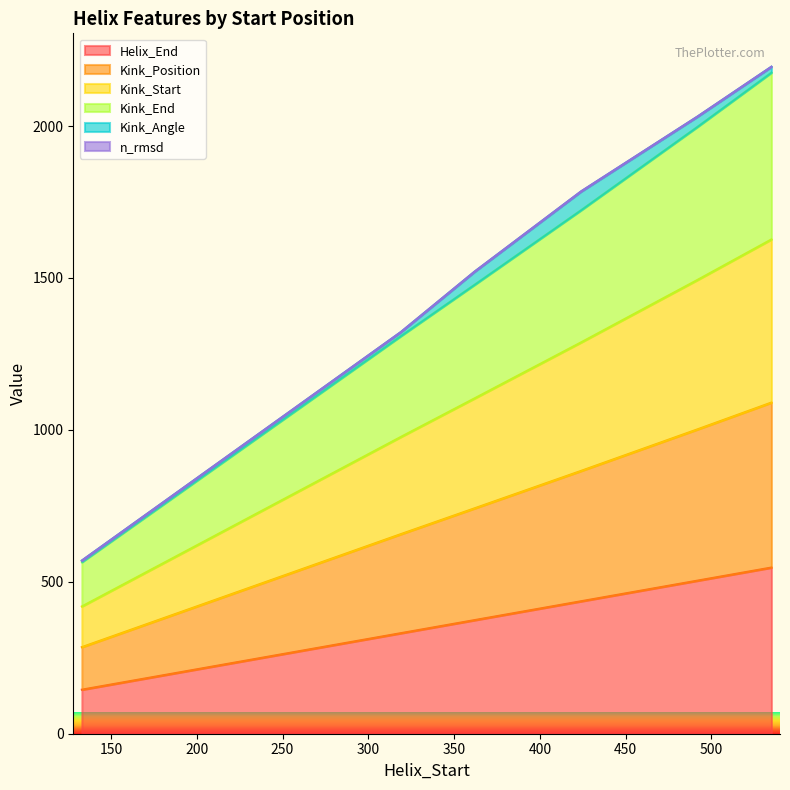

What is the minimum value for Helix_End?

145.0